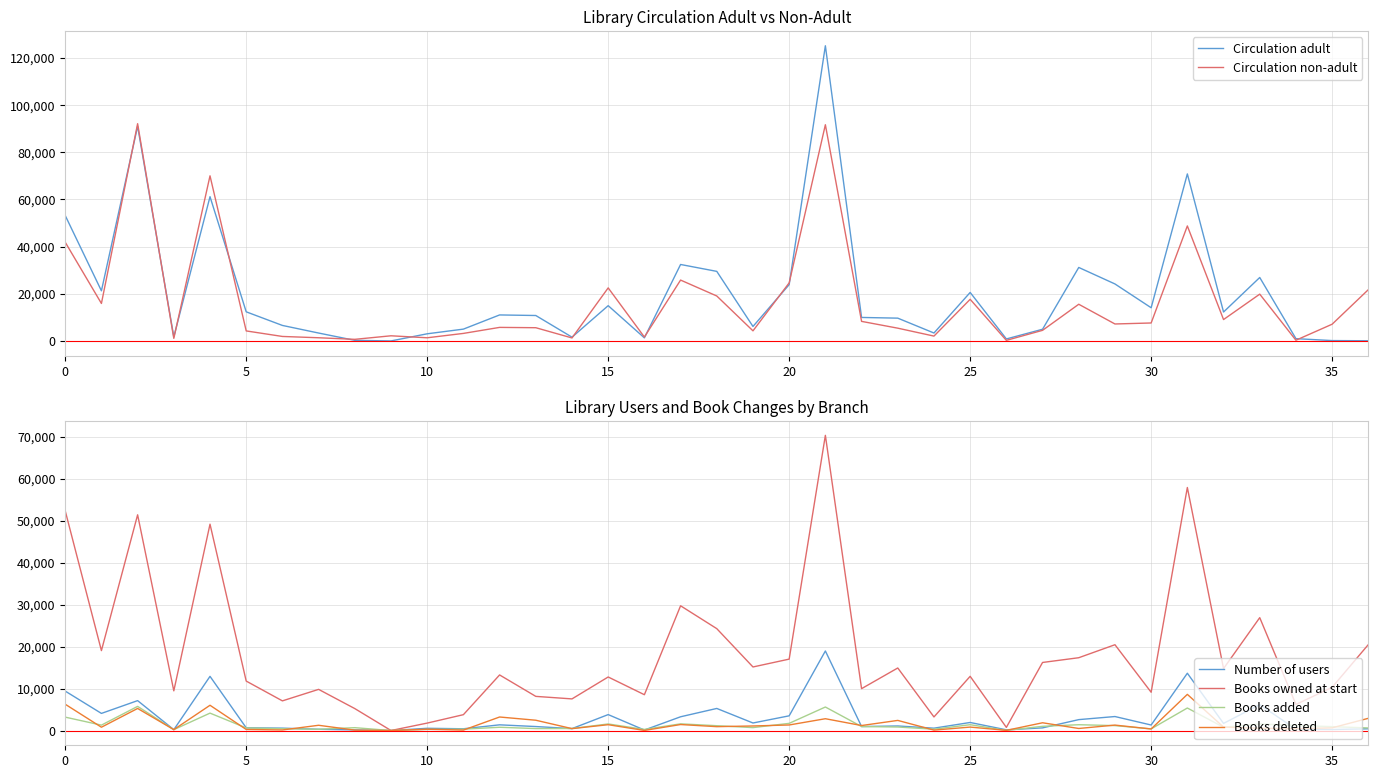

At which category is the sum across all series the highest?

21